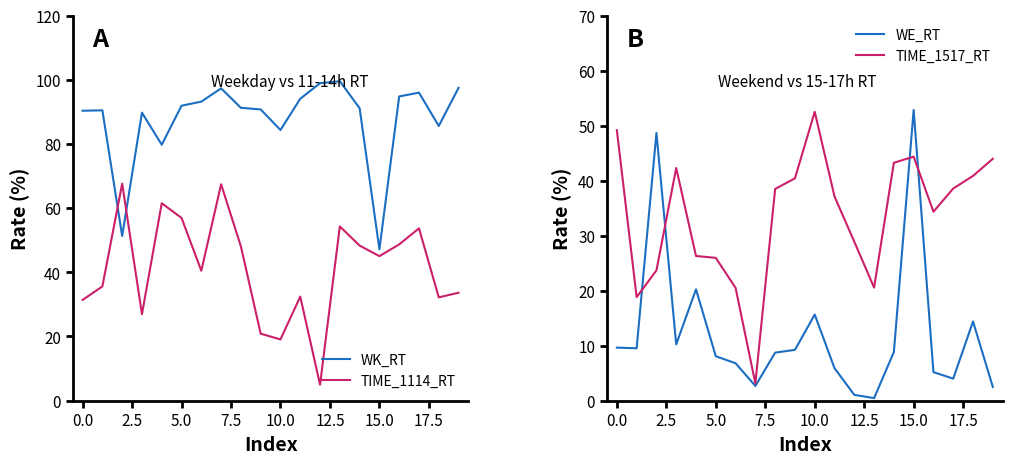

How many lines are shown in the chart?

4